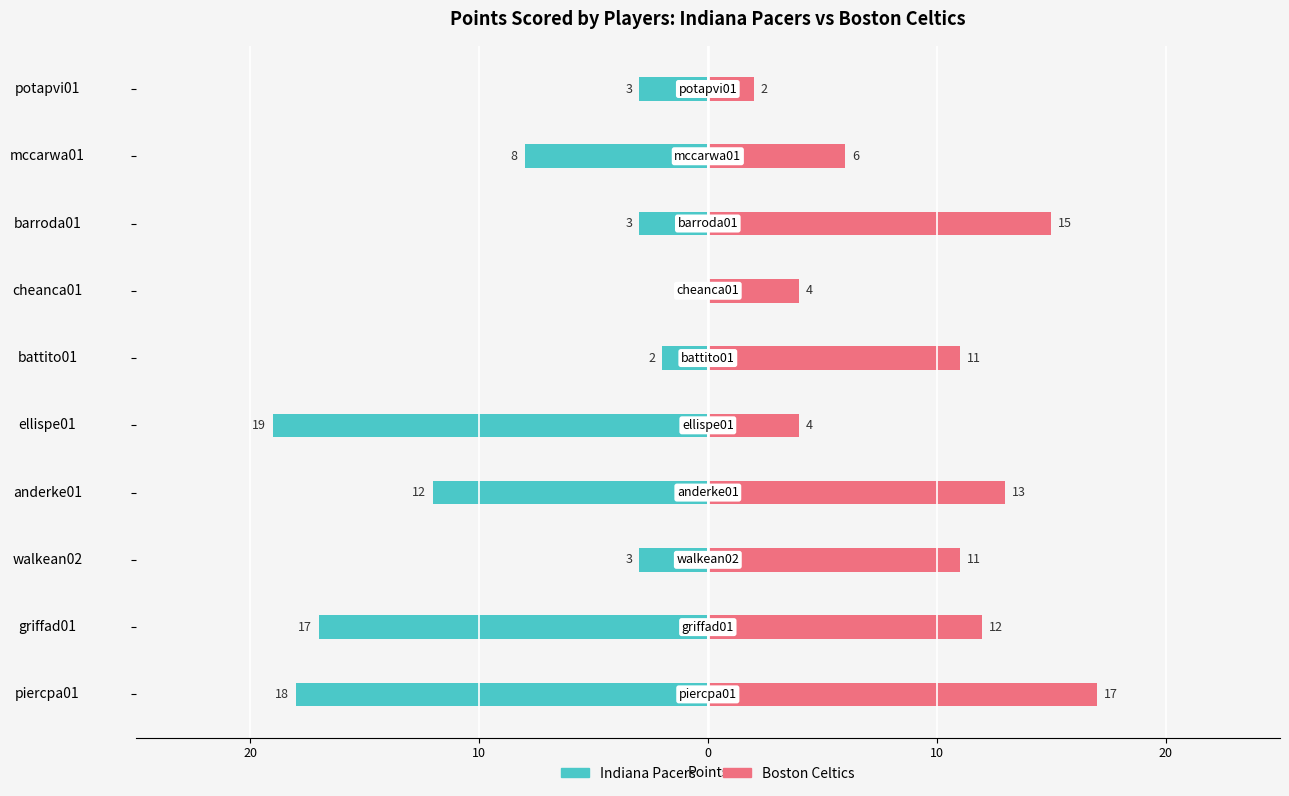

List the series in order of their overall mean, lowest first.

Indiana Pacers, Boston Celtics